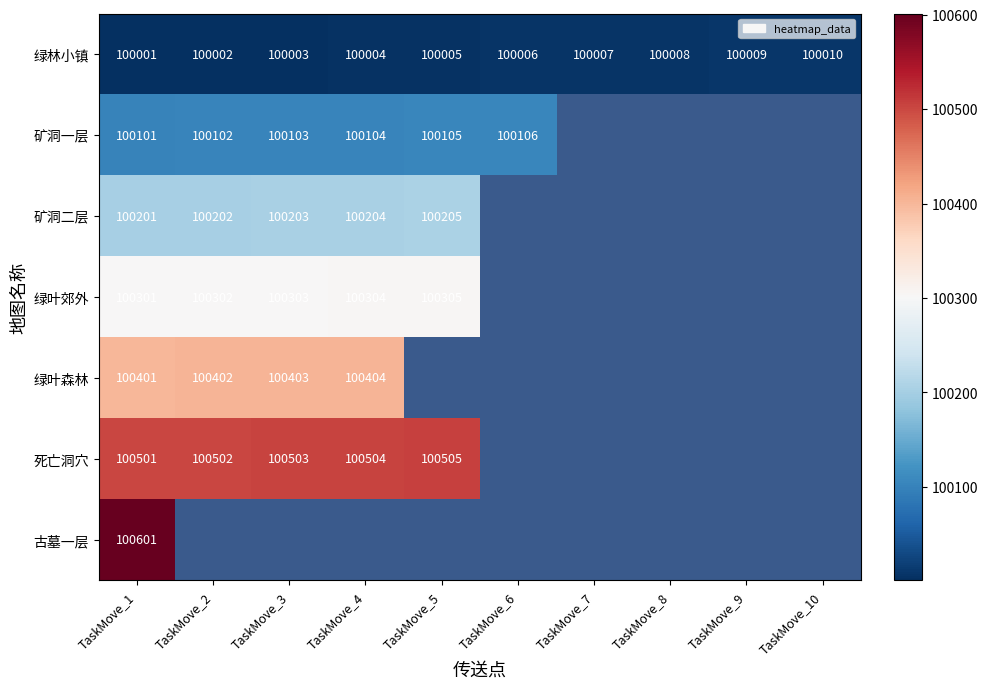

At which label does 绿林小镇 reach its minimum?

TaskMove_1